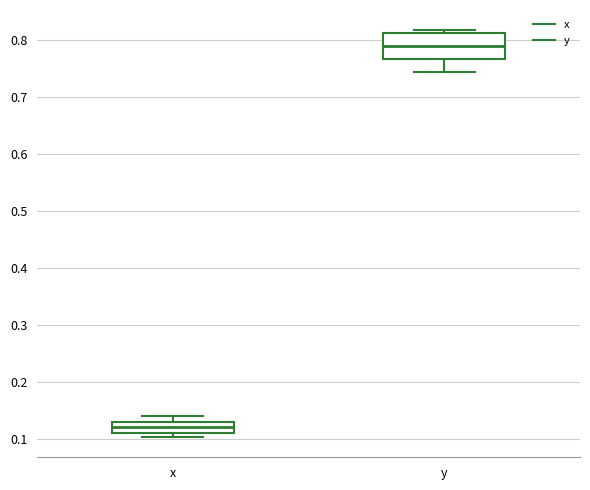

Reading left to right, read every box against the y-axis: the position of its median line, the range the box covers, and the ends of its whiskers. The values are not printed on the chart, so give them approximately, as read against the axis.

x: median 0.12, box 0.11 to 0.13, whiskers 0.10 to 0.14
y: median 0.79, box 0.77 to 0.81, whiskers 0.74 to 0.82